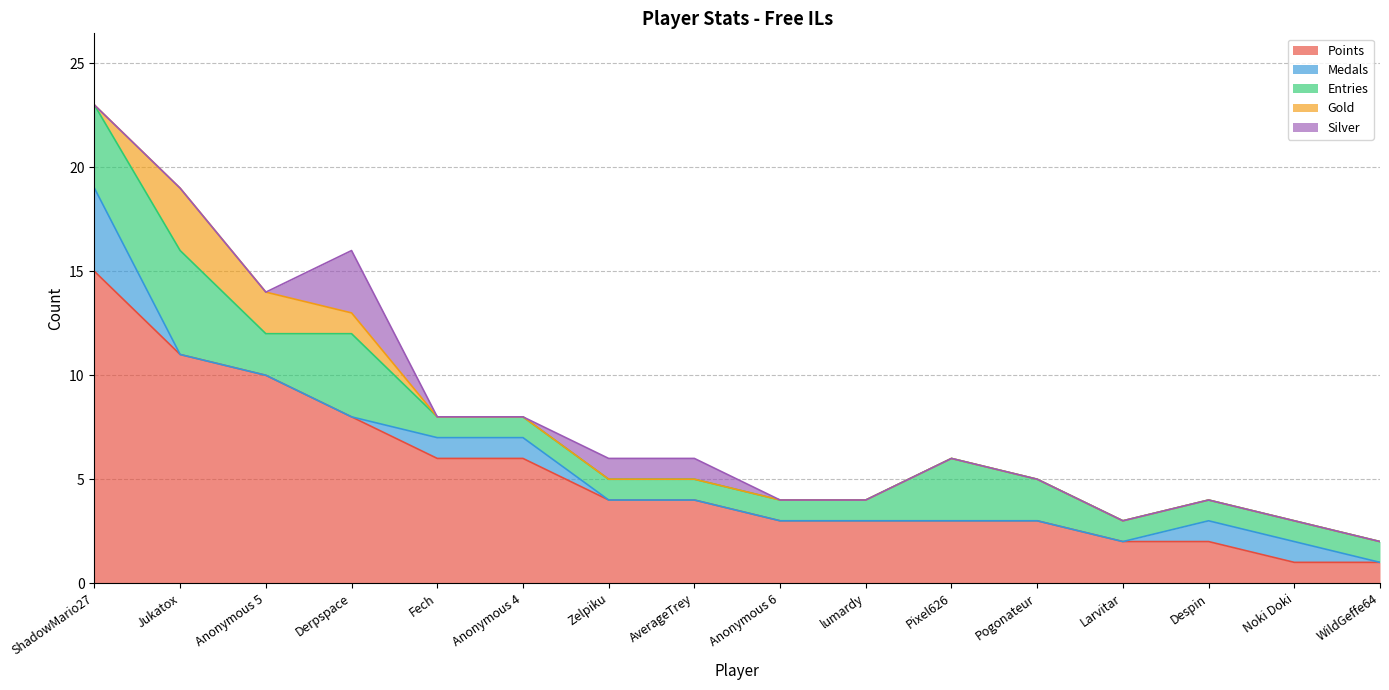

In Silver, how many points are higher than both neighbors (excluding endpoints)?

1